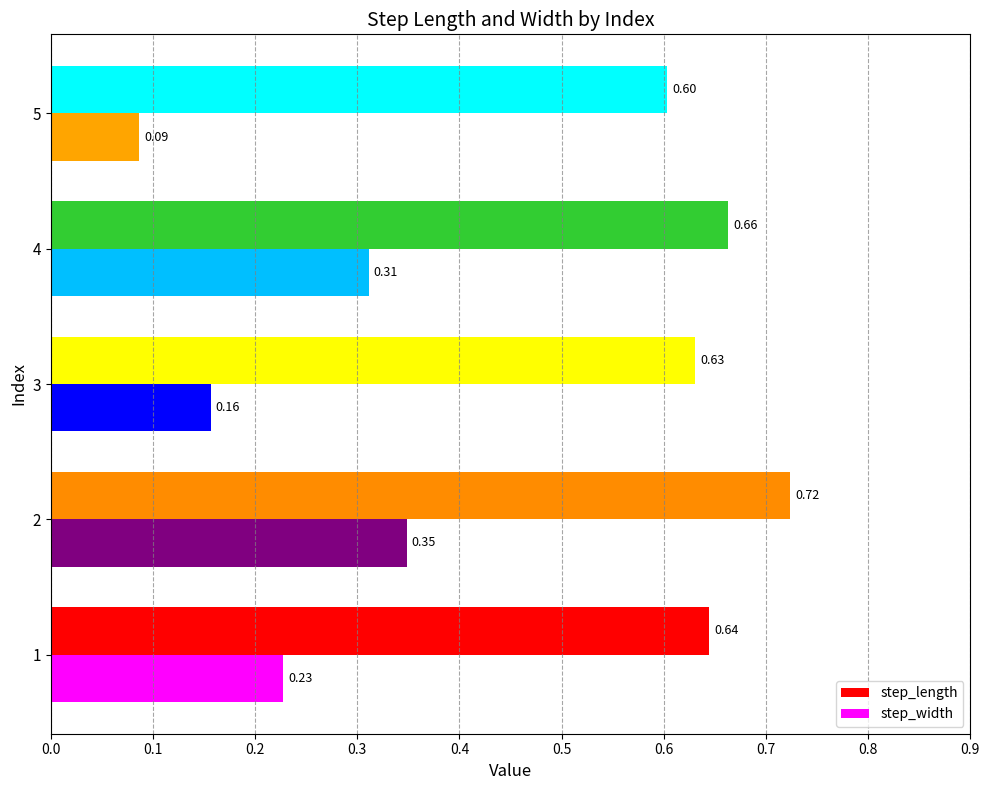

Between 1 and 3, which series saw the biggest shift?

step_width